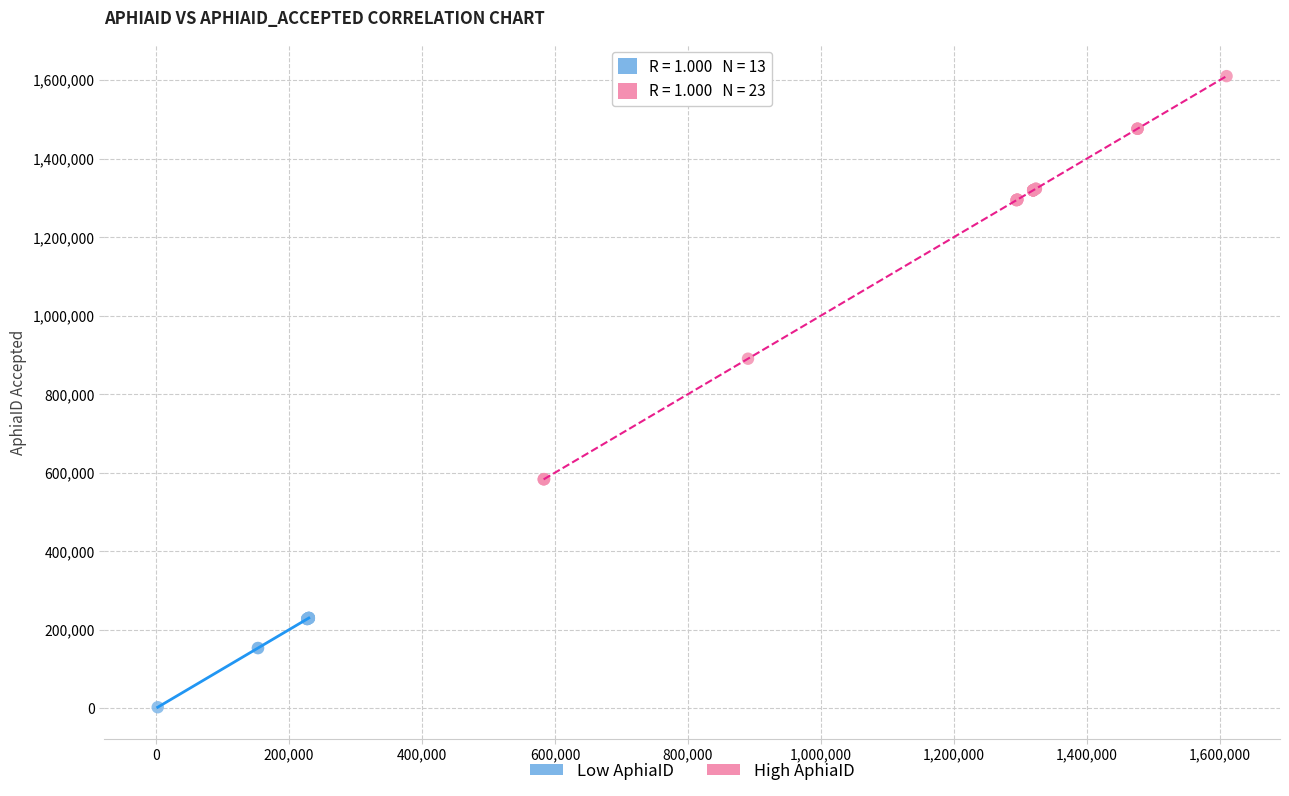

Which series reaches the minimum Y coordinate?

Low AphiaID